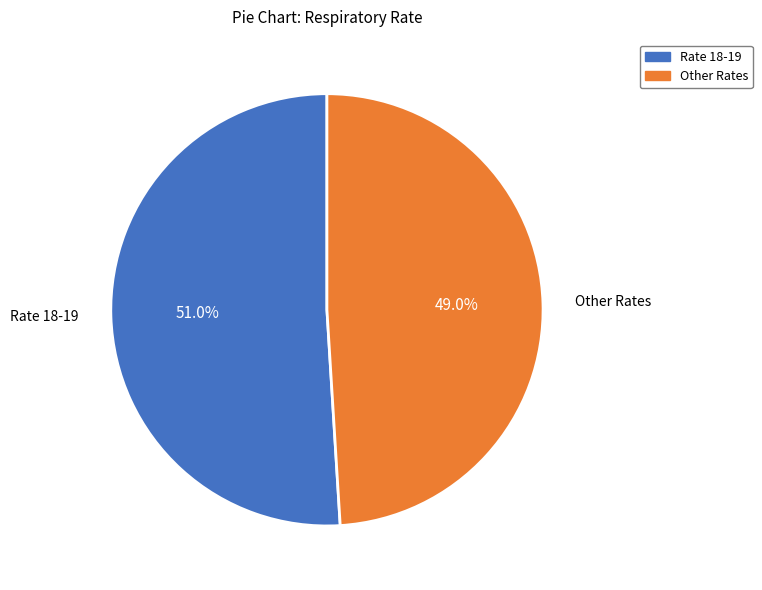

Count the number of slices in the pie.

2